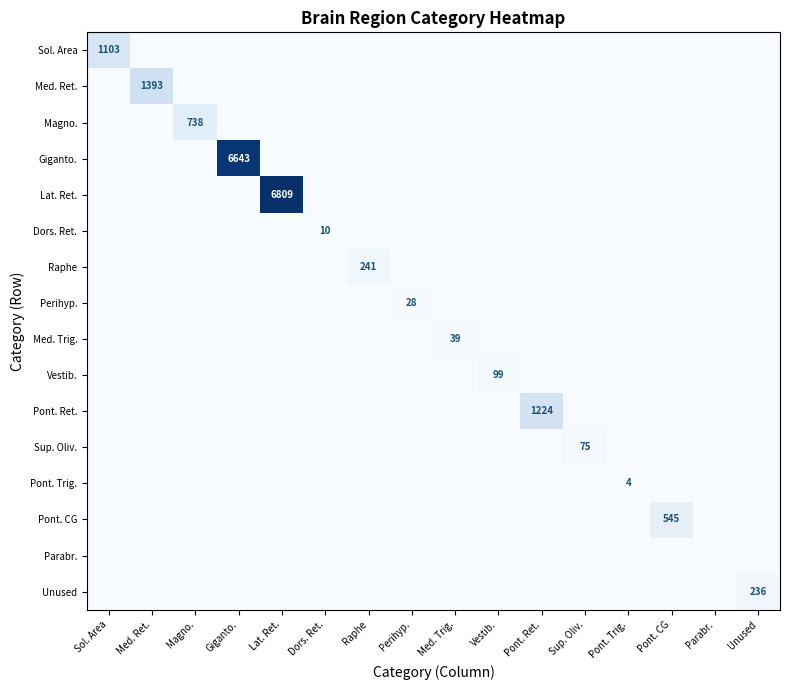

True or false: Med. Ret. has a value of 1393 at Med. Ret..

True